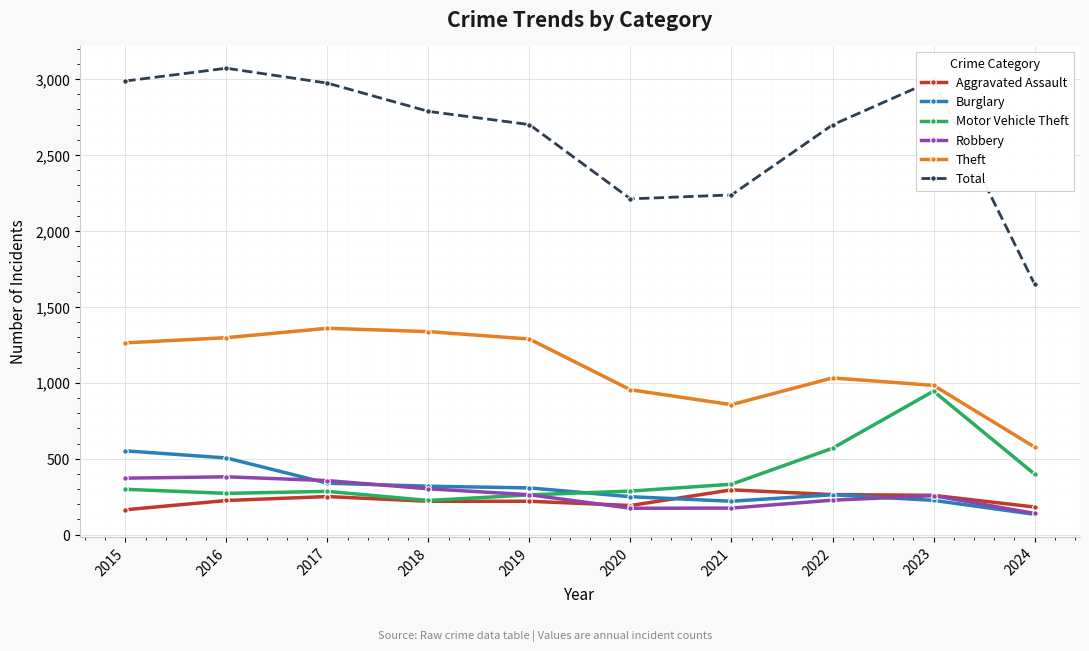

True or false: Theft and Robbery cross at least once.

False